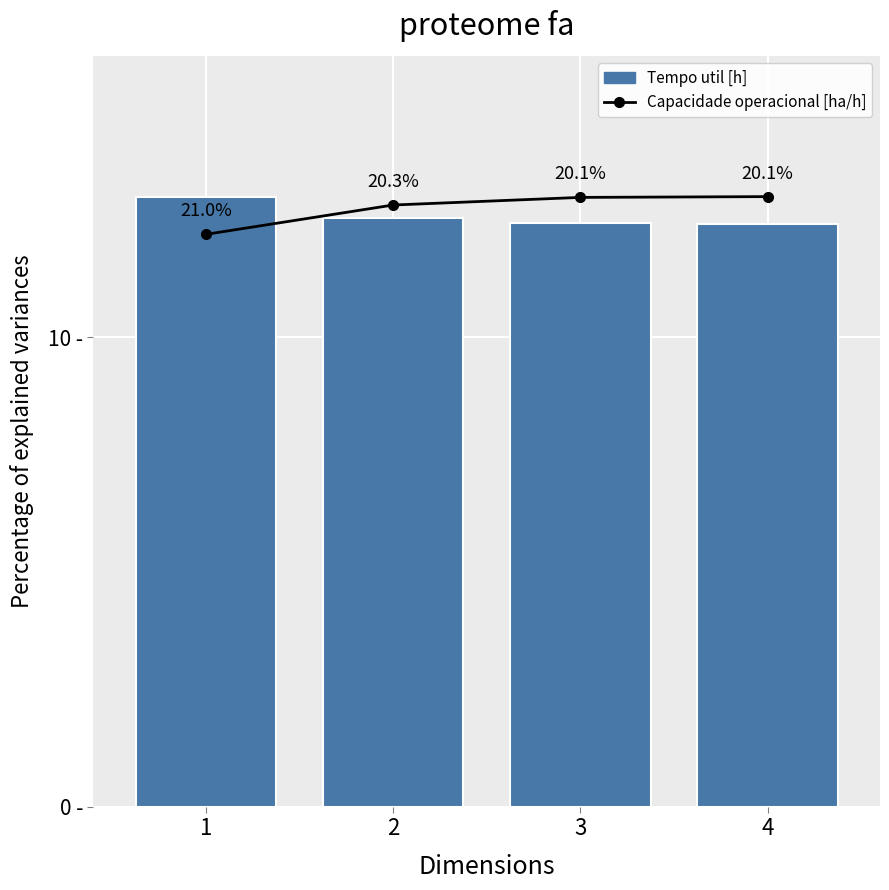

Is it true that Tempo util [h] equals 3.0 at 1?

False